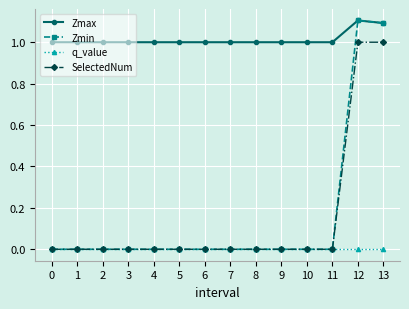

What is the value of the SelectedNum point at the 13th from the left?

1.0